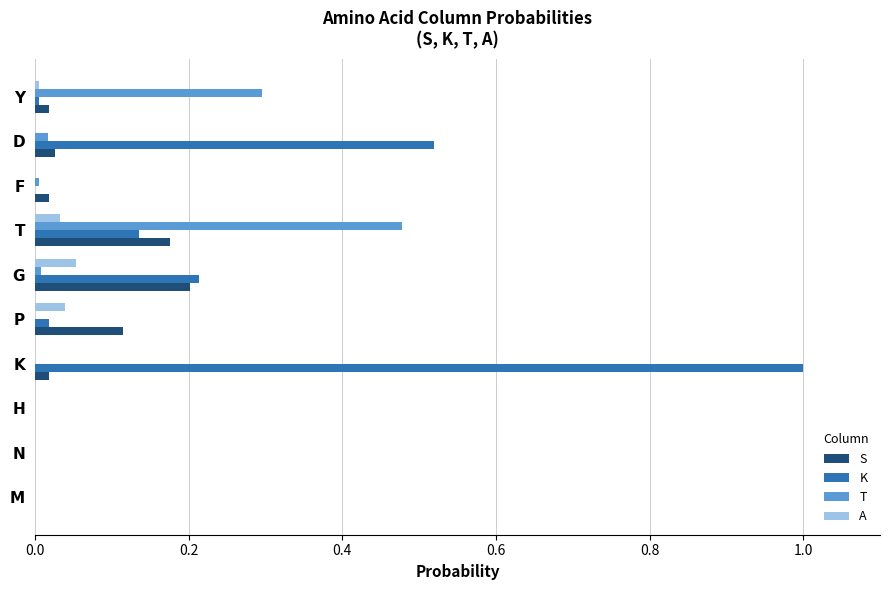

Which category has the highest value in the T series?

T